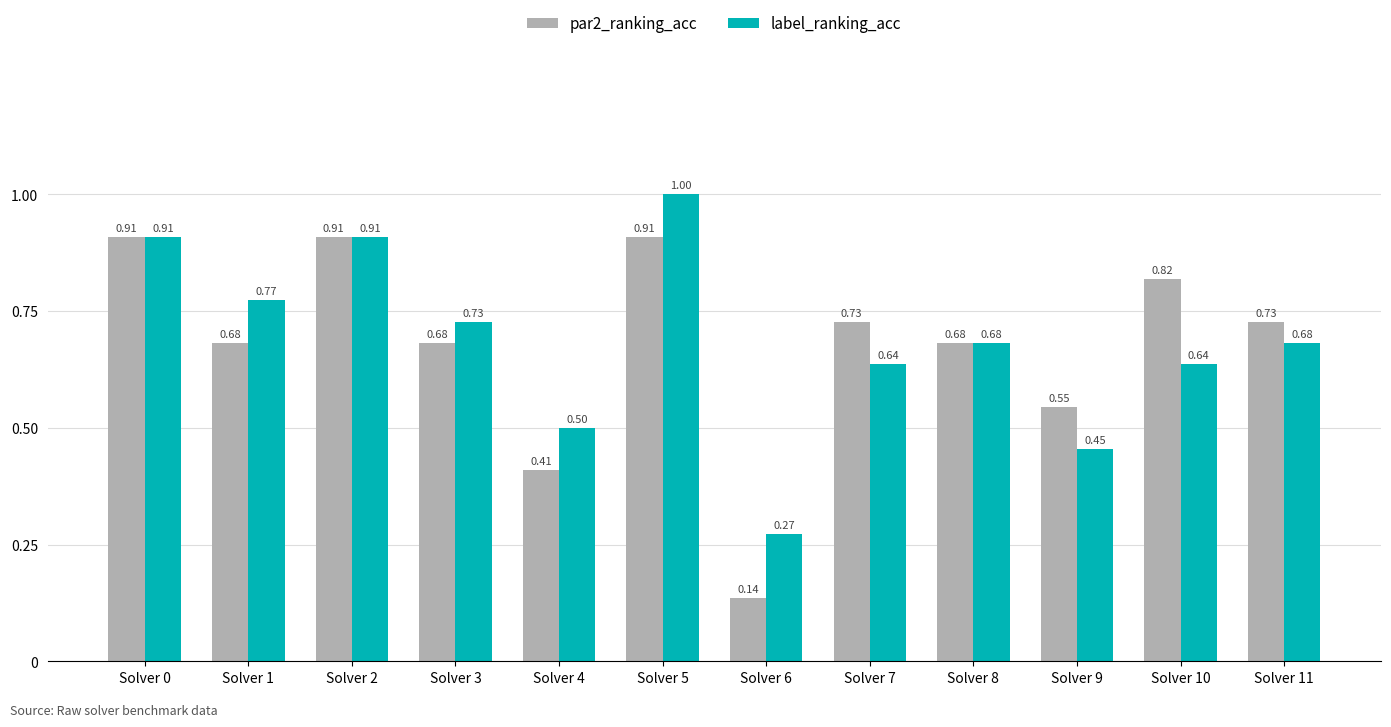

What is the sum of all label_ranking_acc values?

8.2